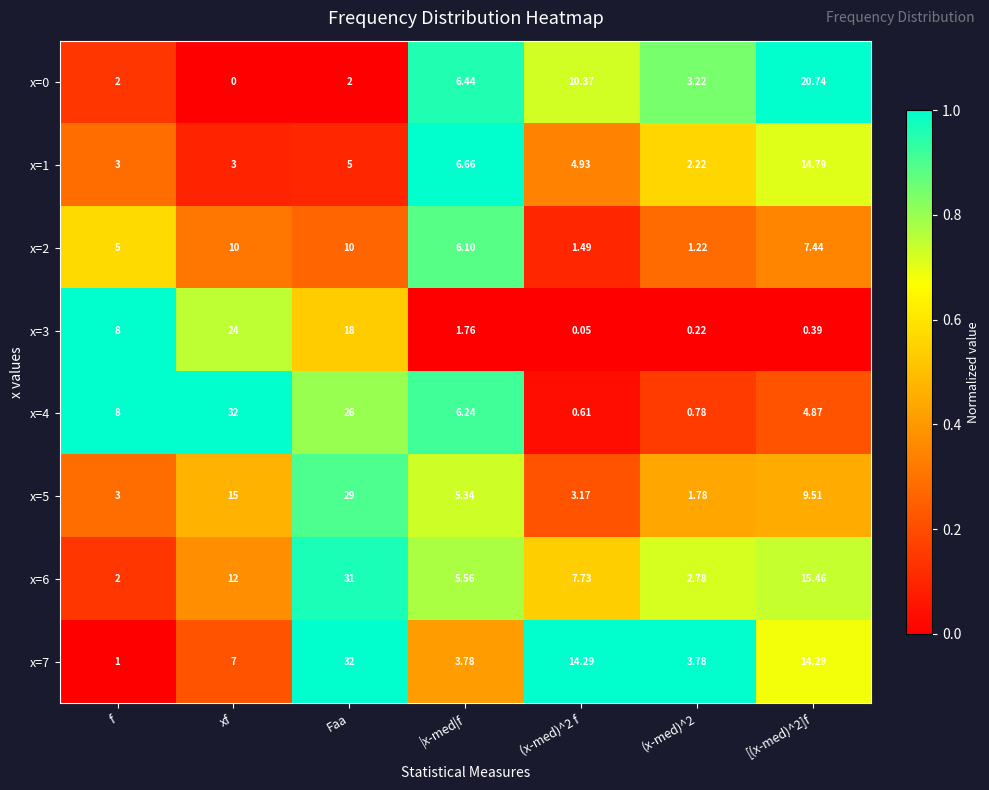

Which series has the largest total across all categories?

x=4